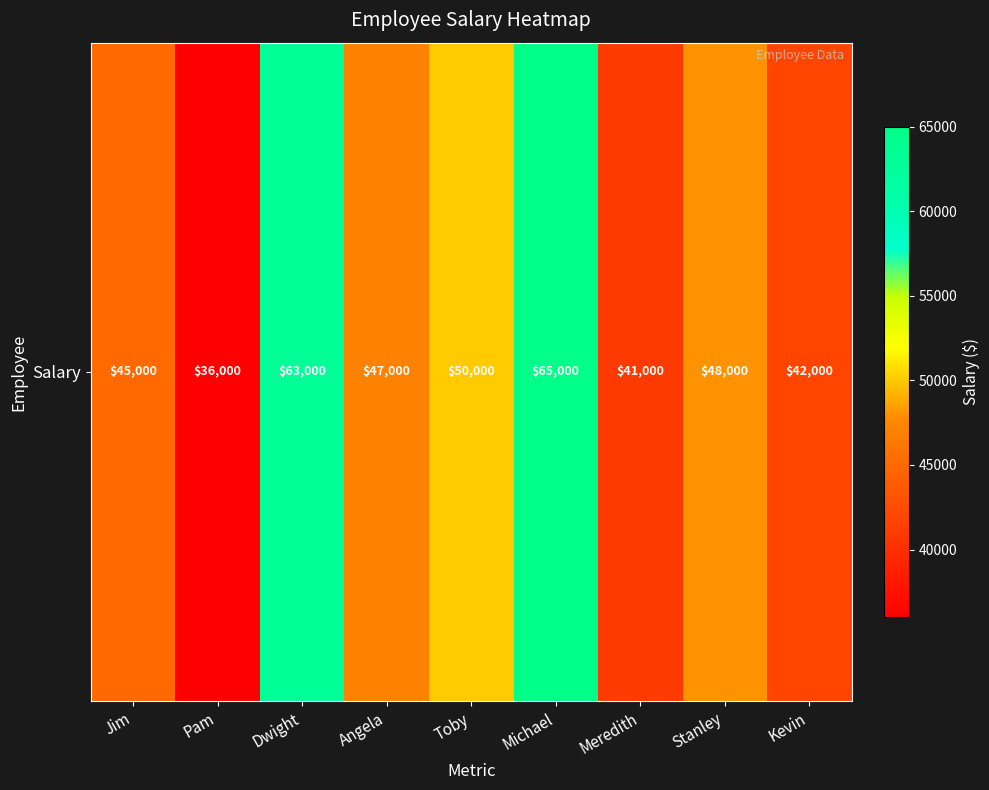

Reading left to right, list all the values displayed in this chart.

Jim=45000	Pam=36000	Dwight=63000	Angela=47000	Toby=50000	Michael=65000	Meredith=41000	Stanley=48000	Kevin=42000